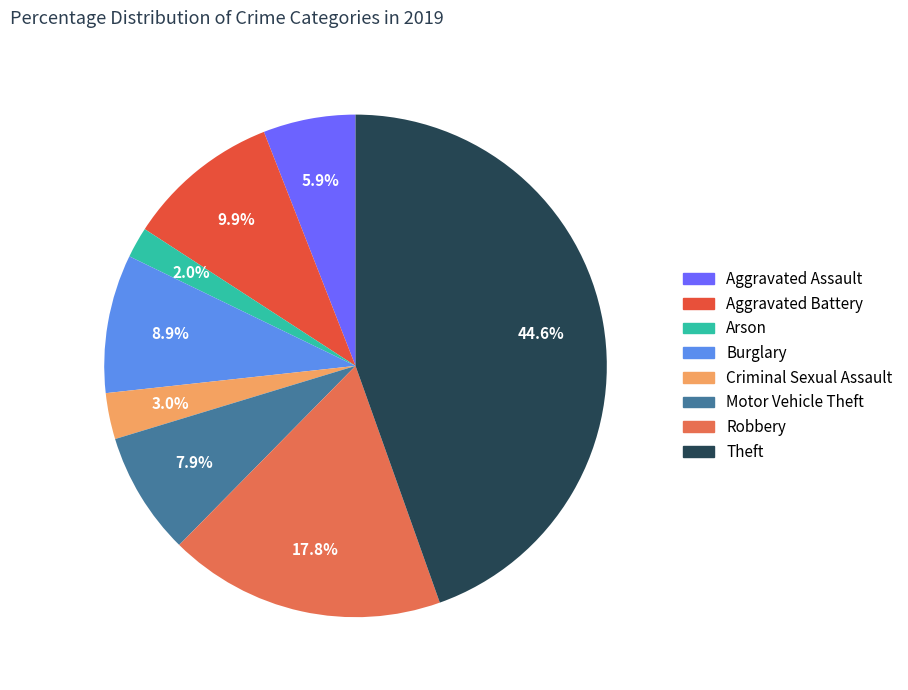

Is there a majority slice in this chart?

No